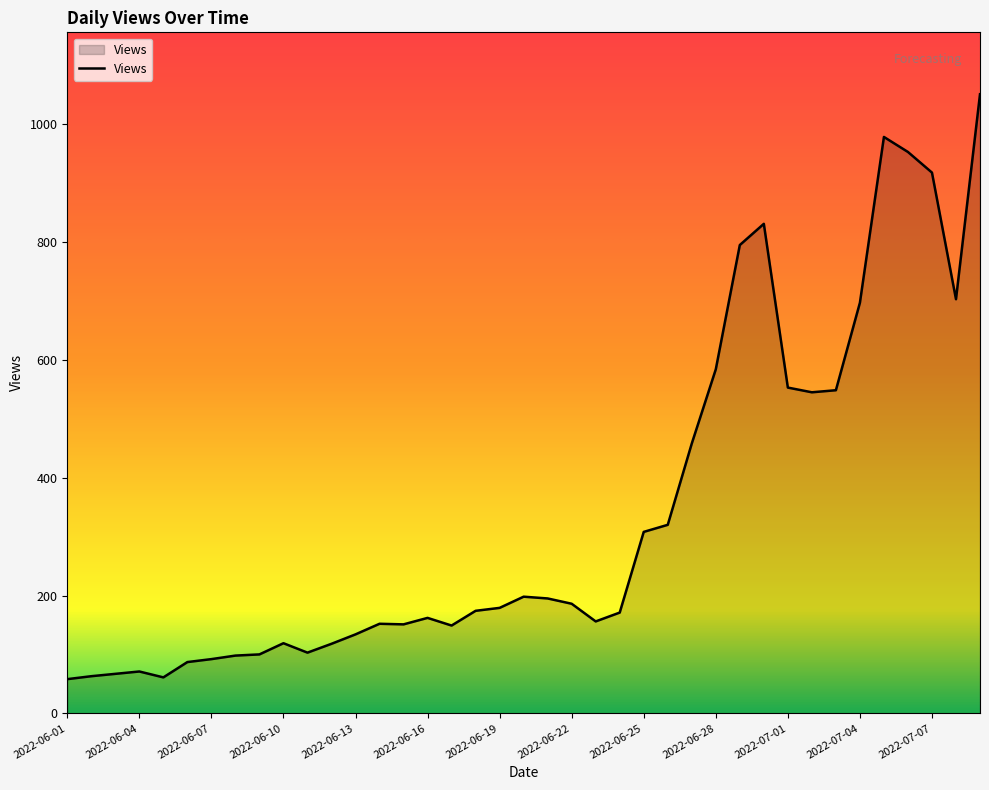

What is the smallest value displayed?

58.0